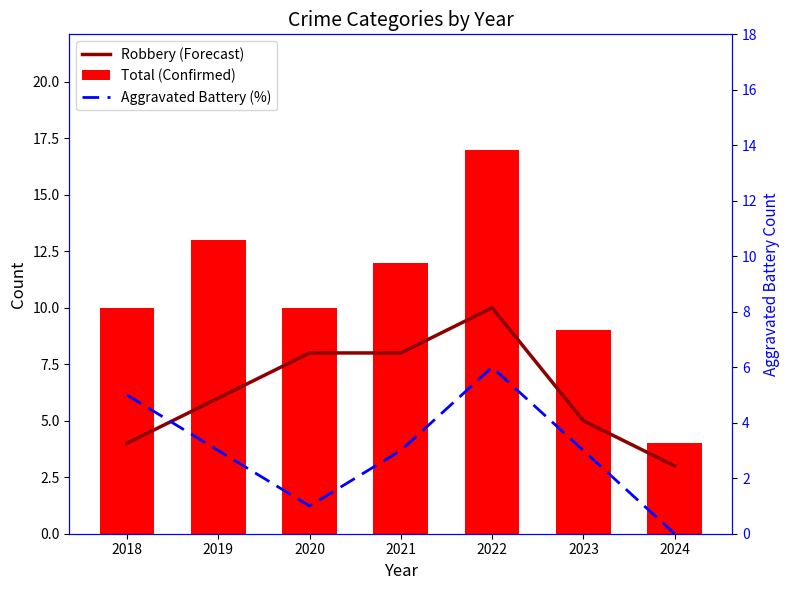

The Robbery (Forecast) series shows 4 at 2021. True or false?

False